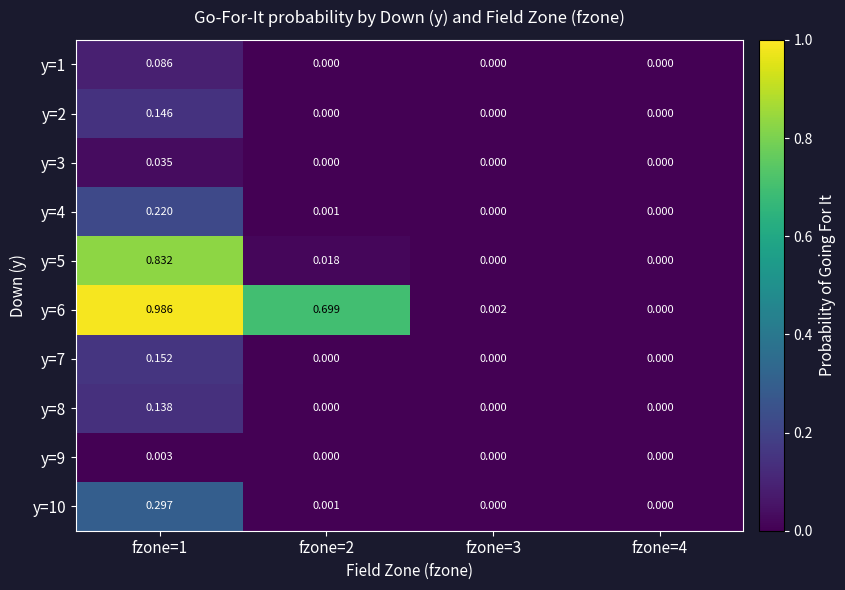

Is the value of y=4 at fzone=3 greater than the value of y=5 at fzone=1?

No